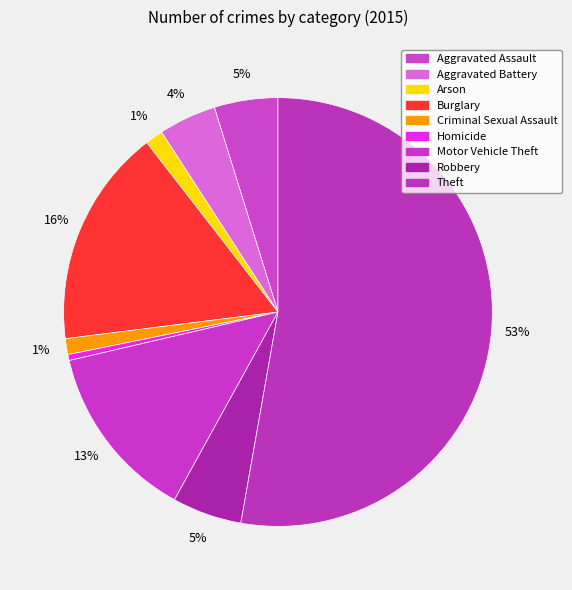

Which category has the biggest portion of the pie?

Theft